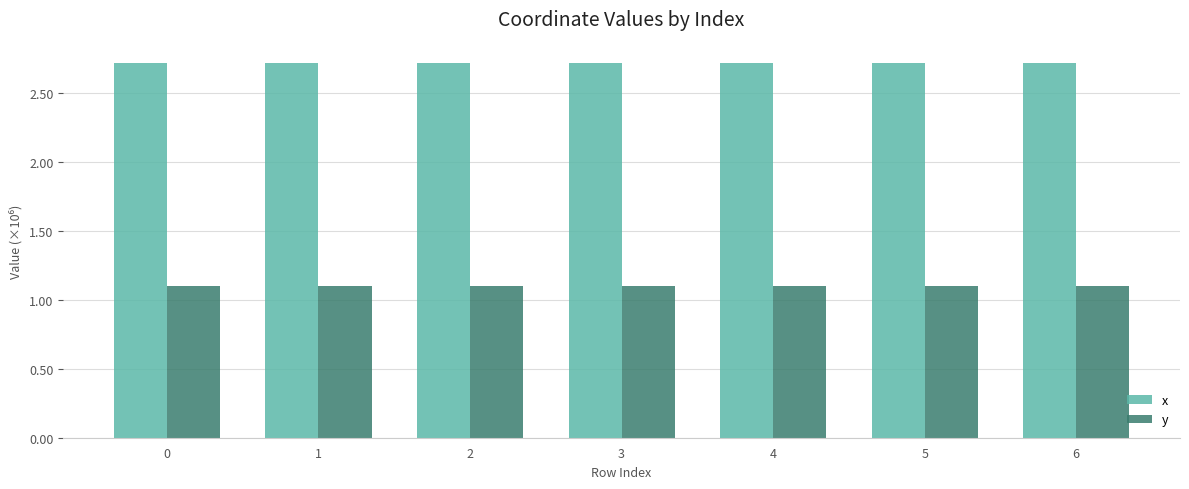

Is it true that y equals 1.1 at 0?

True